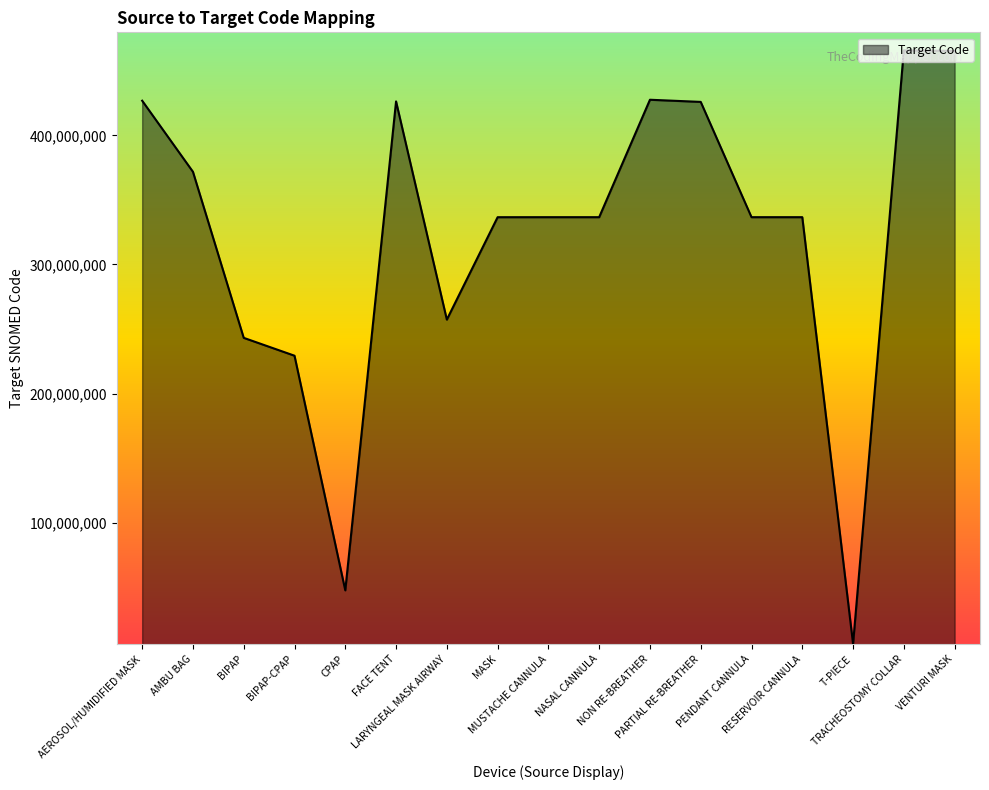

What is the greatest value displayed?

465839001